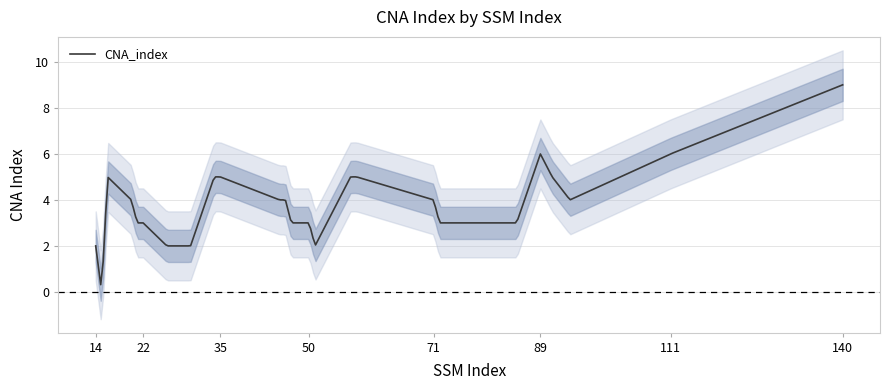

What is the difference between the maximum and second lowest values?

7